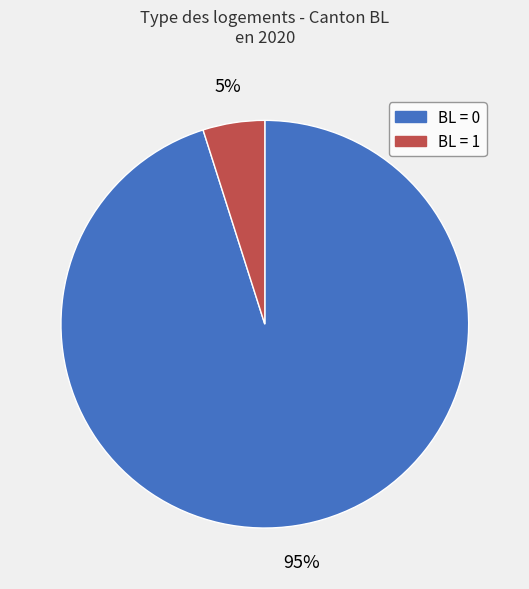

Is there a majority slice in this chart?

Yes